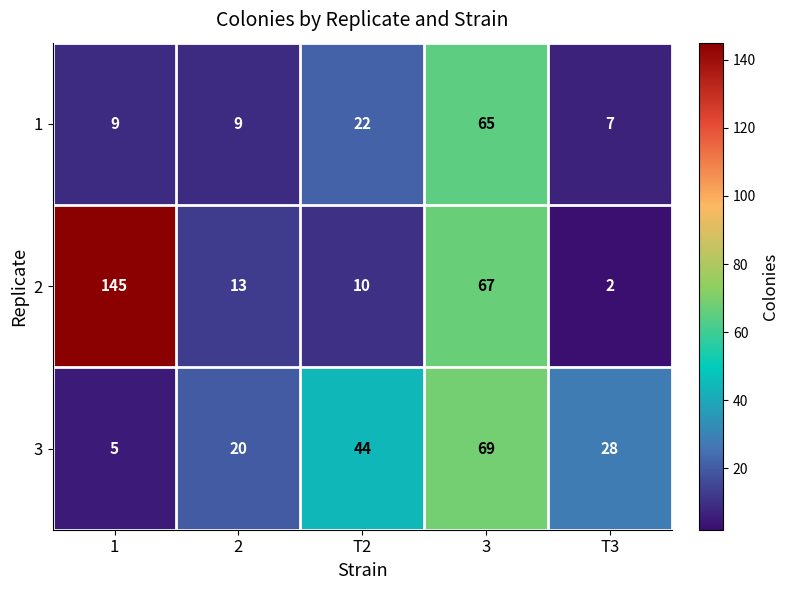

Which series has the widest spread of values?

2